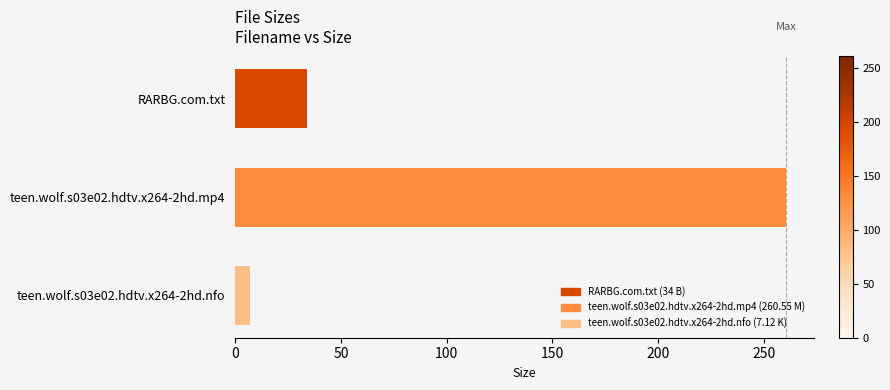

Rank the categories by value from lowest to highest.

teen.wolf.s03e02.hdtv.x264-2hd.nfo, RARBG.com.txt, teen.wolf.s03e02.hdtv.x264-2hd.mp4